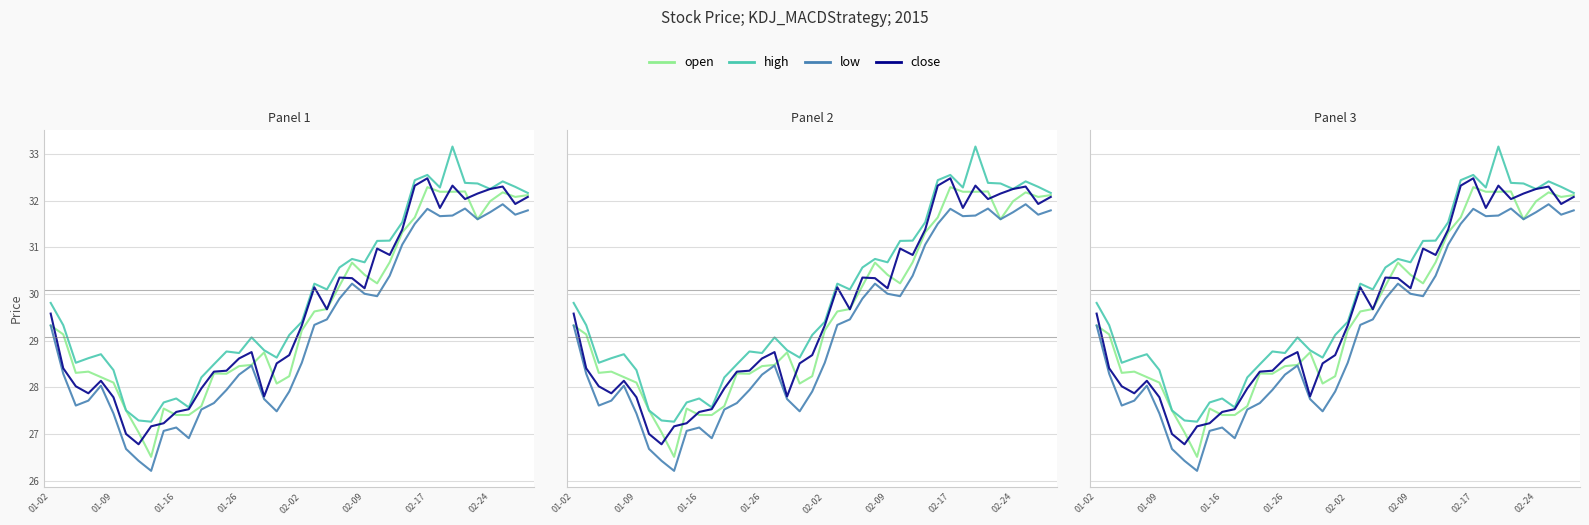

Count the number of categories in the chart.

39